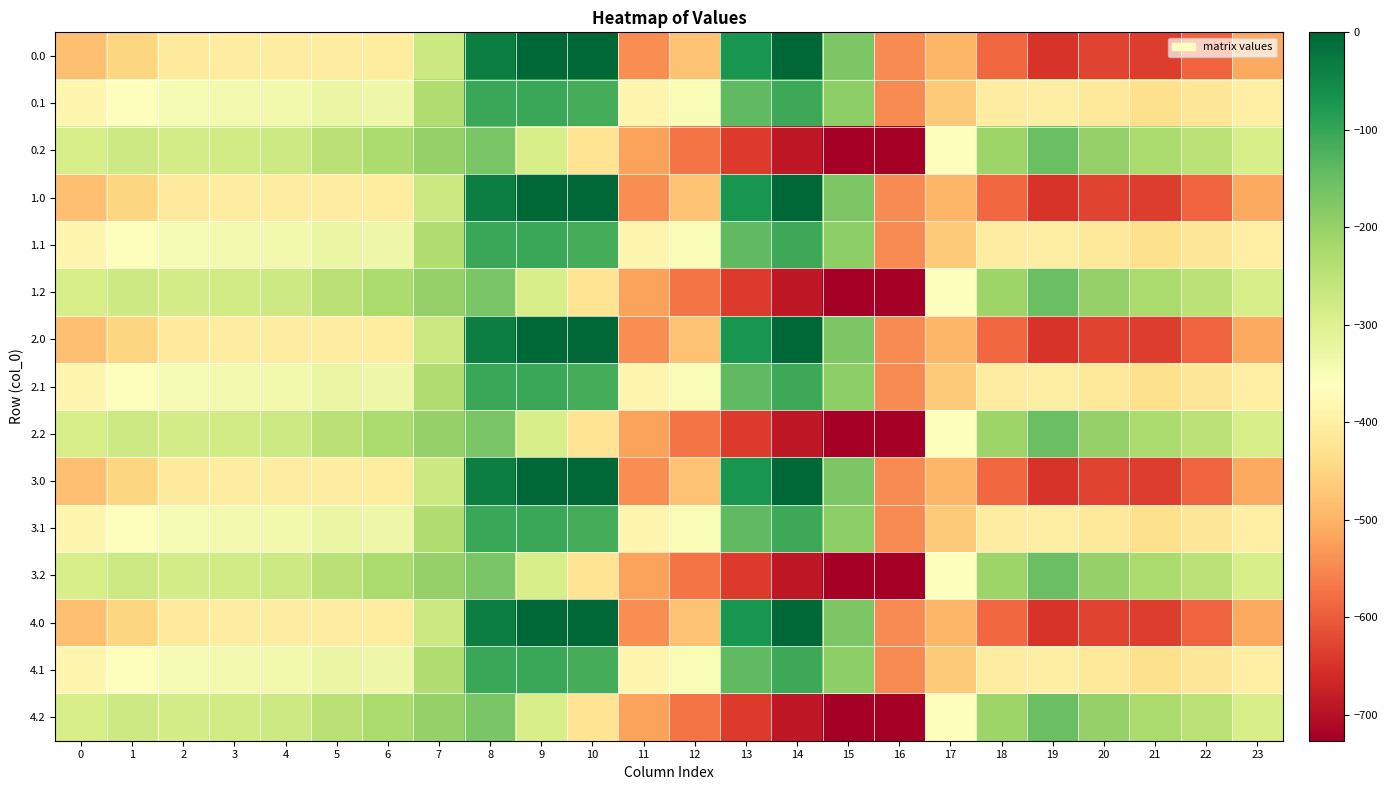

What is the minimum value shown in the chart?

-726.6